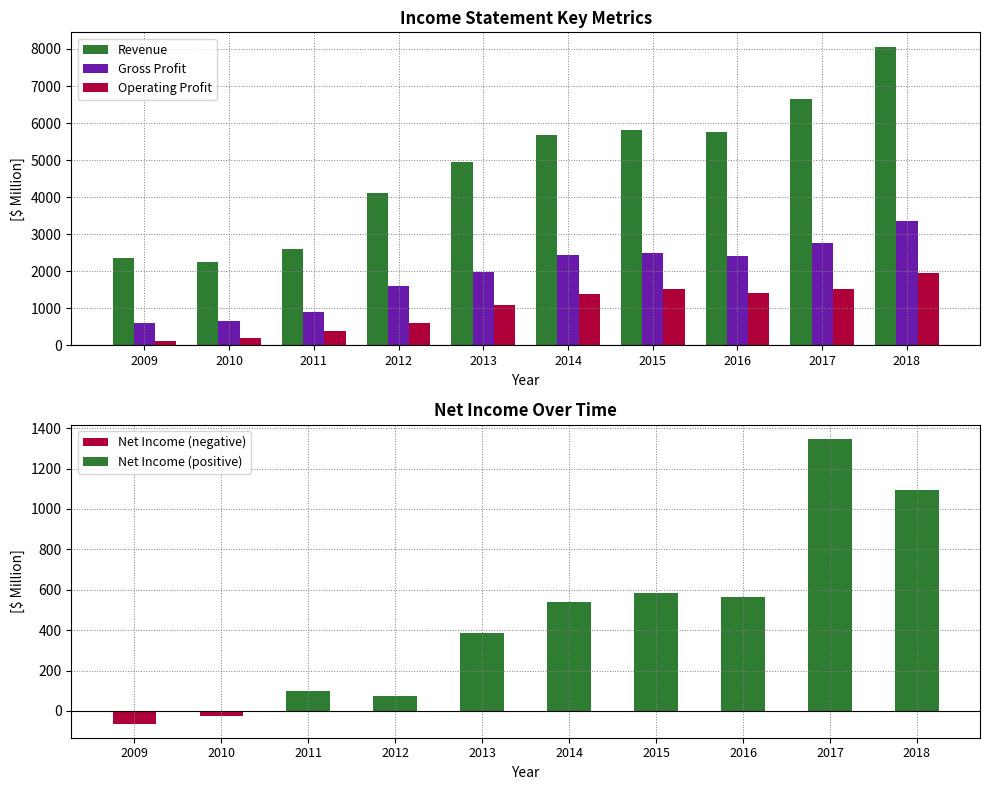

At which label does Gross Profit first exceed 2403?

2014